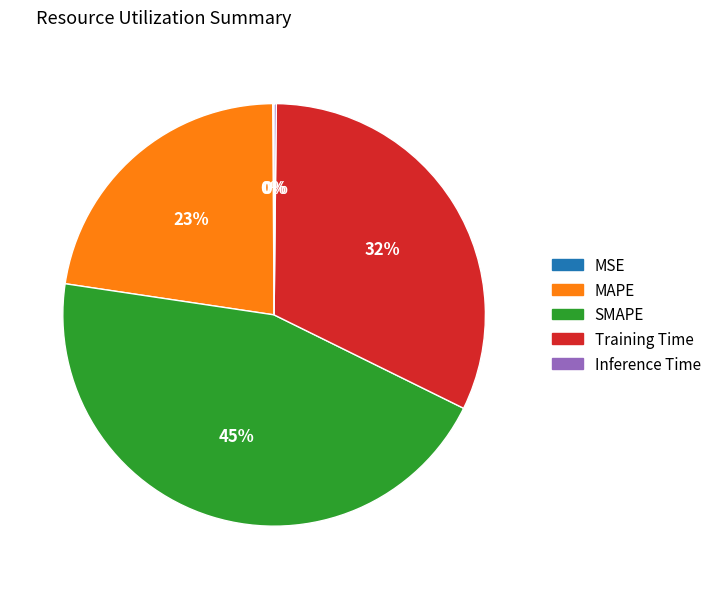

To the nearest percent, what is the difference between the largest and smallest slice percentages?

45%